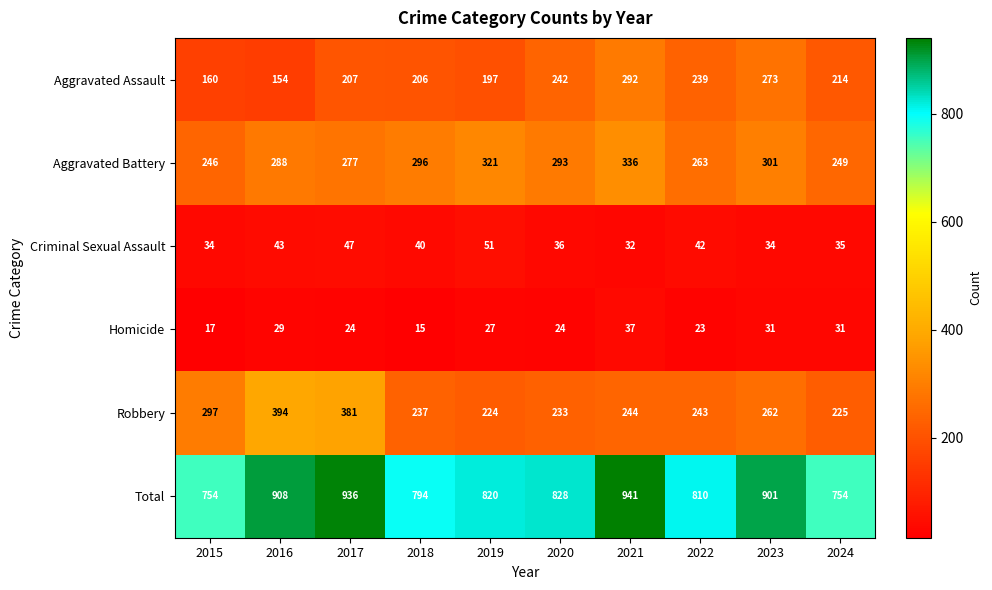

Which series has the widest spread of values?

Total